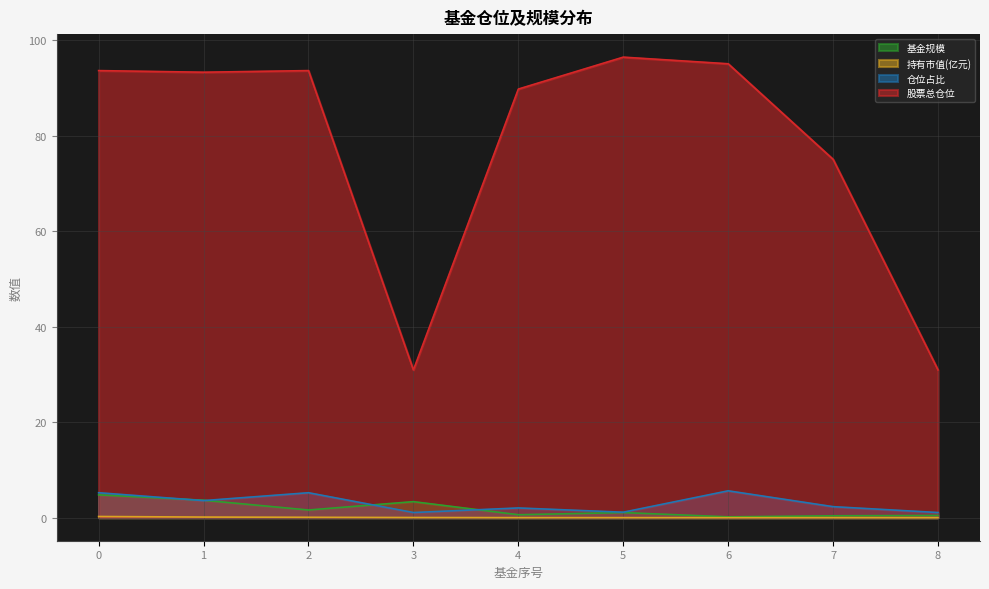

Reading right to left, extract all data points from this chart.

基金规模: 8=0.5	7=0.4	6=0.2	5=1.1	4=0.6	3=3.4	2=1.6	1=3.7	0=4.8
持有市值(亿元): 8=0.0	7=0.0	6=0.0	5=0.0	4=0.0	3=0.0	2=0.1	1=0.1	0=0.3
仓位占比: 8=1.1	7=2.3	6=5.6	5=1.1	4=2.0	3=1.1	2=5.2	1=3.6	0=5.2
股票总仓位: 8=31.0	7=75.1	6=95.1	5=96.5	4=89.8	3=31.0	2=93.7	1=93.3	0=93.7